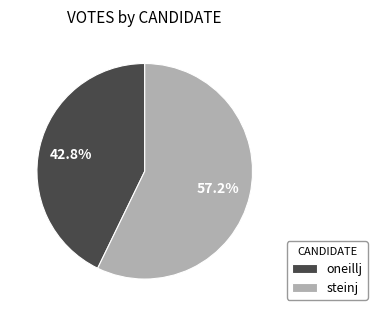

Which slice is the smallest?

oneillj